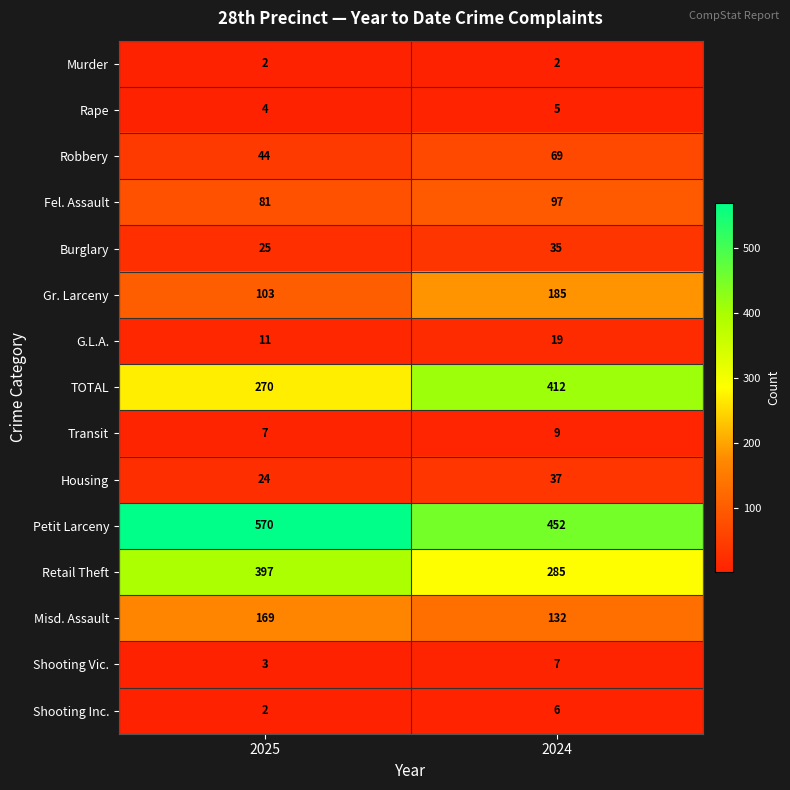

What is the minimum value shown in the chart?

2